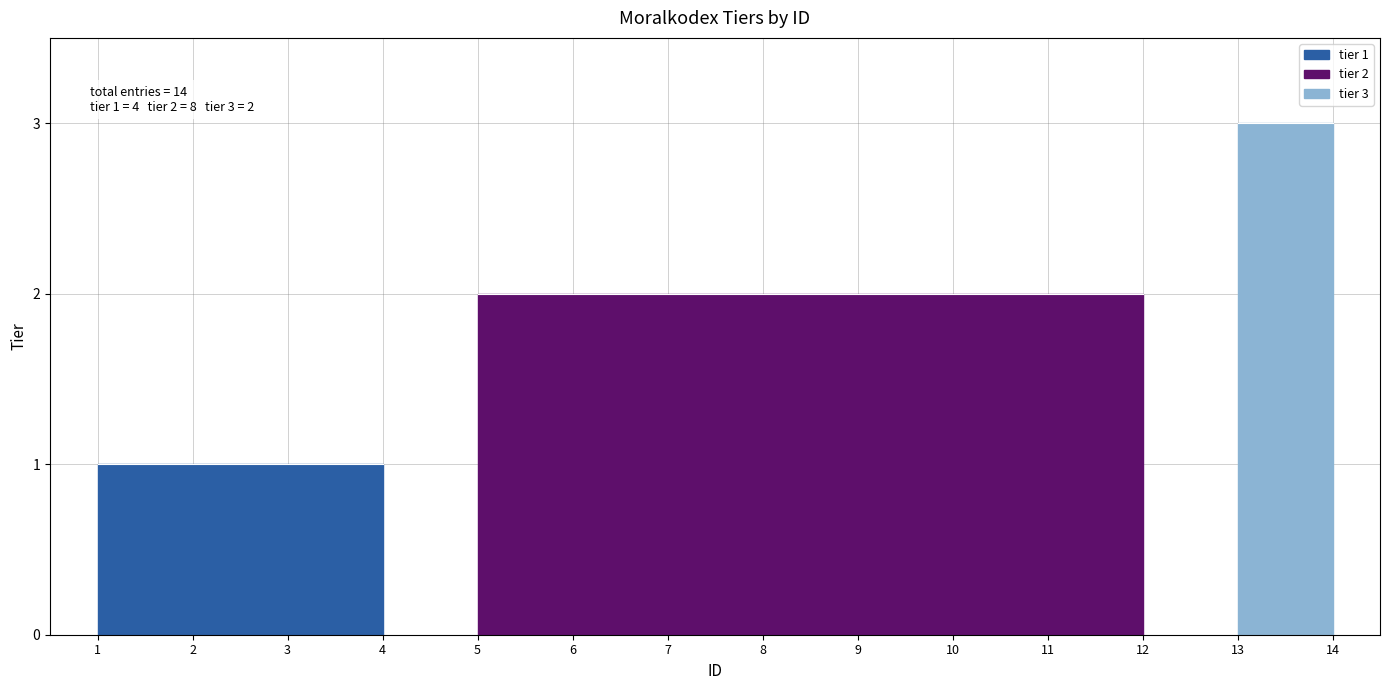

What is the change in value from 9 to 13?

+1